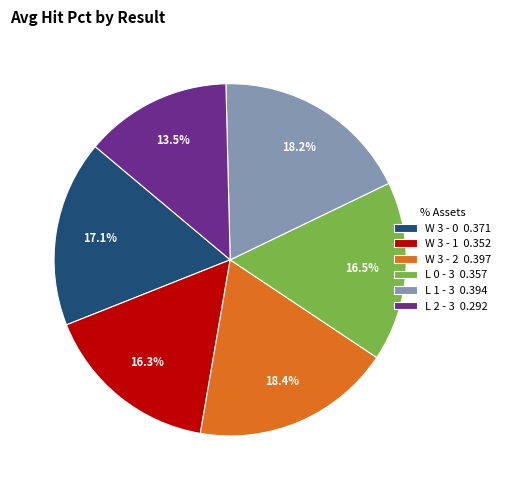

Is it true that L 1 - 3 is 18% of the pie?

True